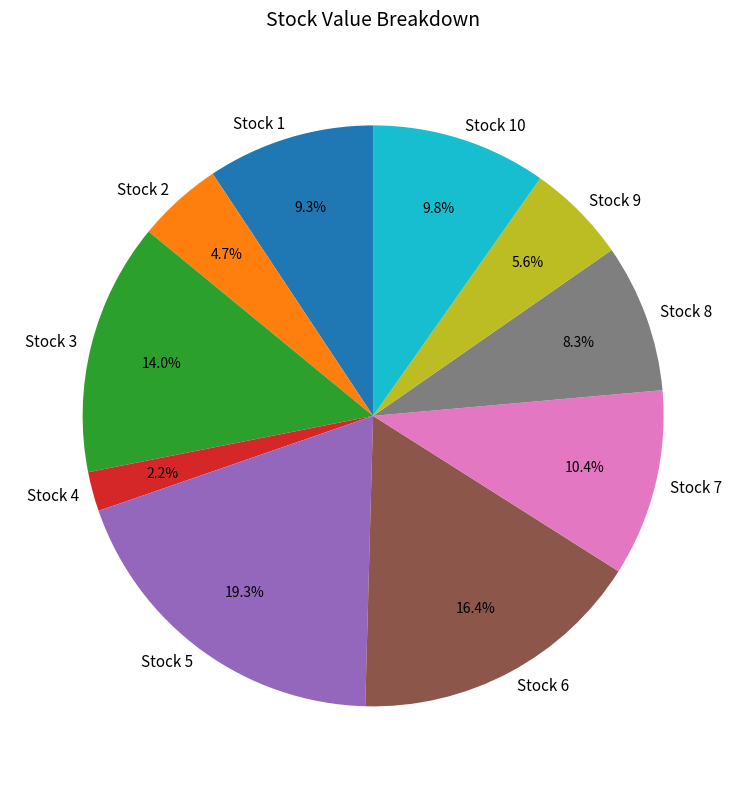

What percentage do Stock 1 and Stock 8 together represent?

17.6%